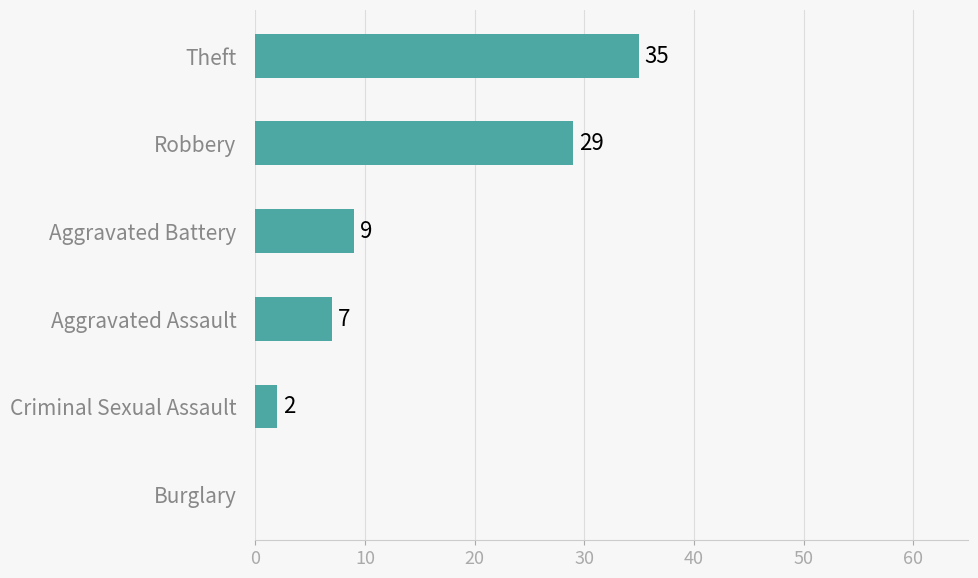

The value at Theft is 15. True or false?

False